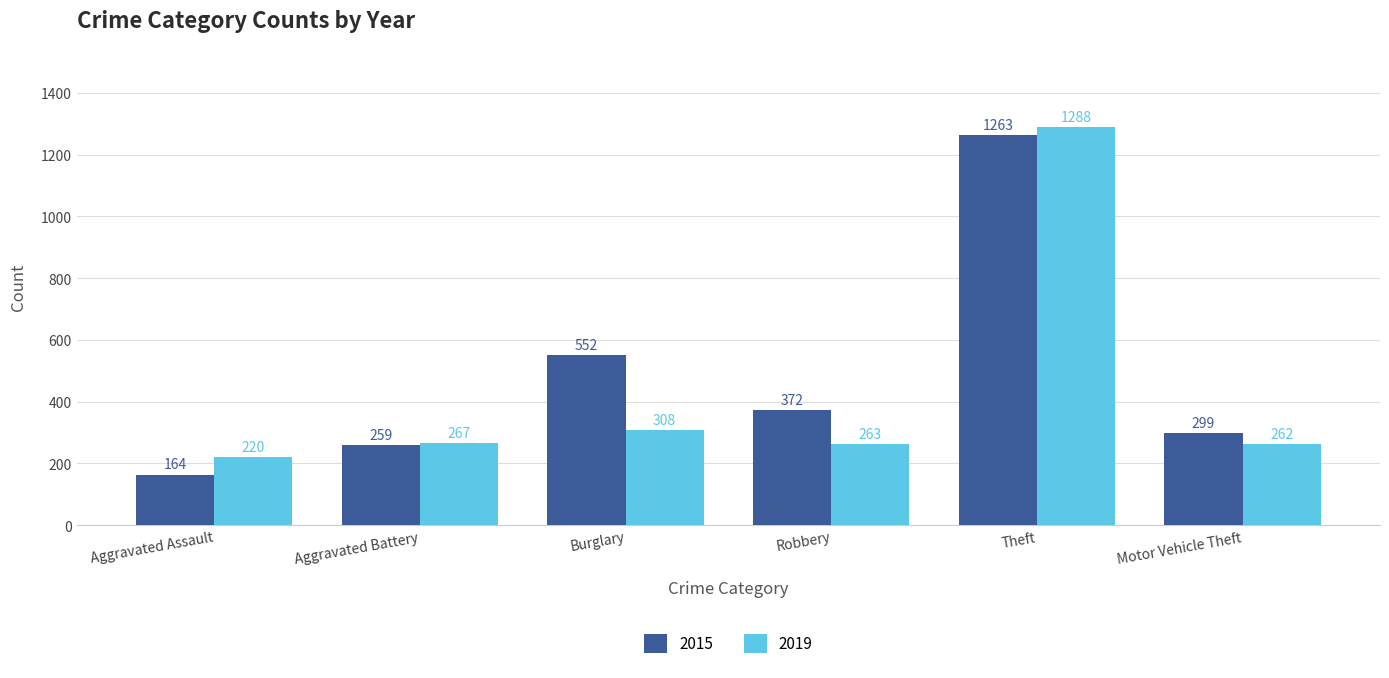

Reading left to right, list all the values displayed in this chart.

2015: 164	259	552	372	1263	299
2019: 220	267	308	263	1288	262